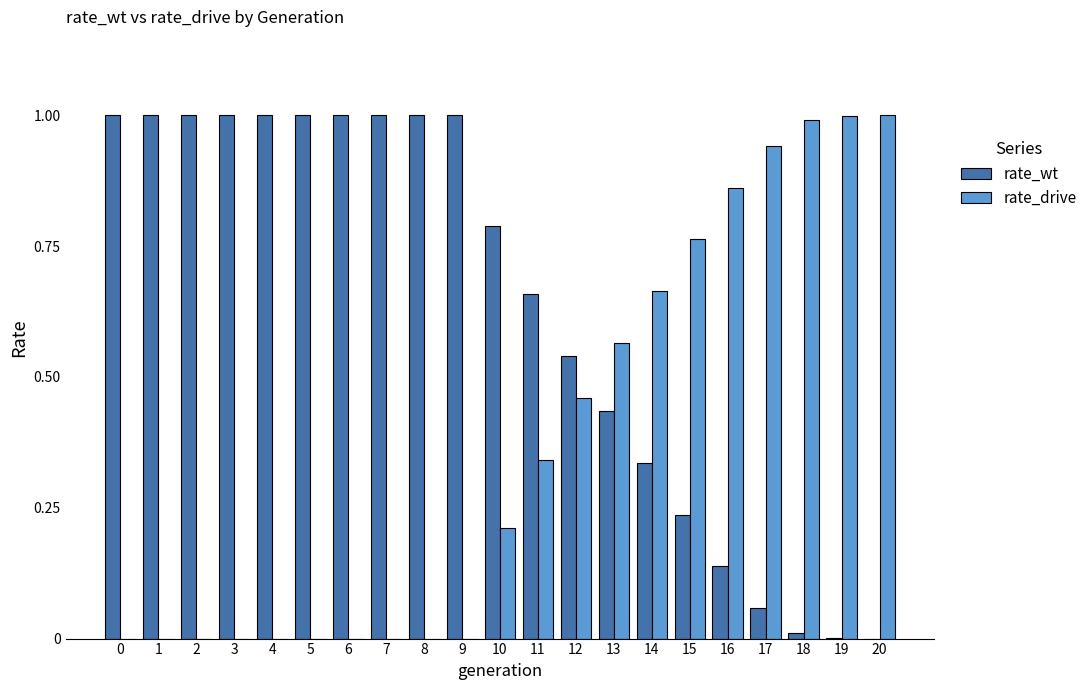

True or false: rate_drive has a value of -0.4 at 9.

False